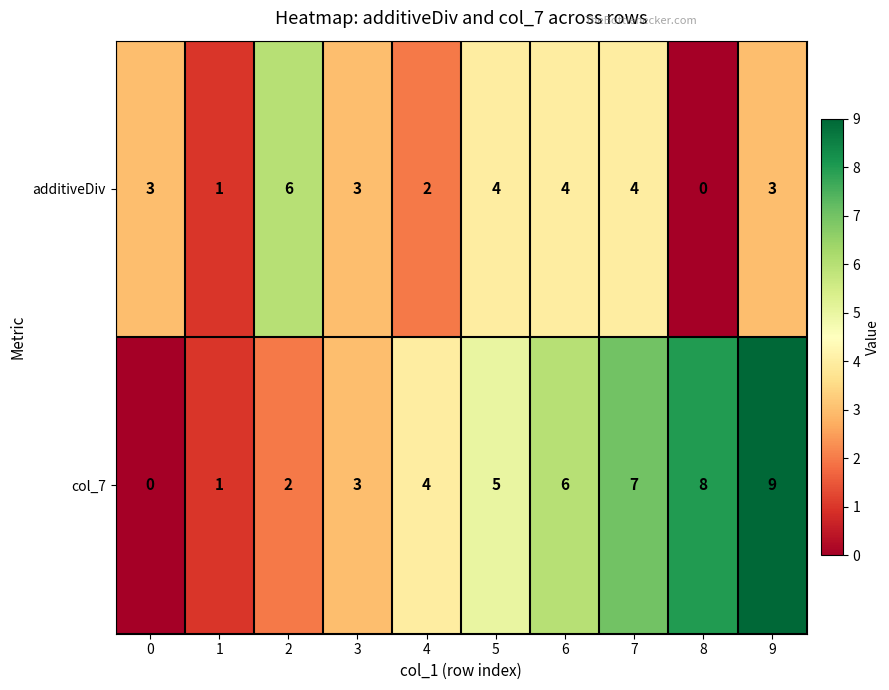

List the series in order of their peak value, highest first.

col_7, additiveDiv